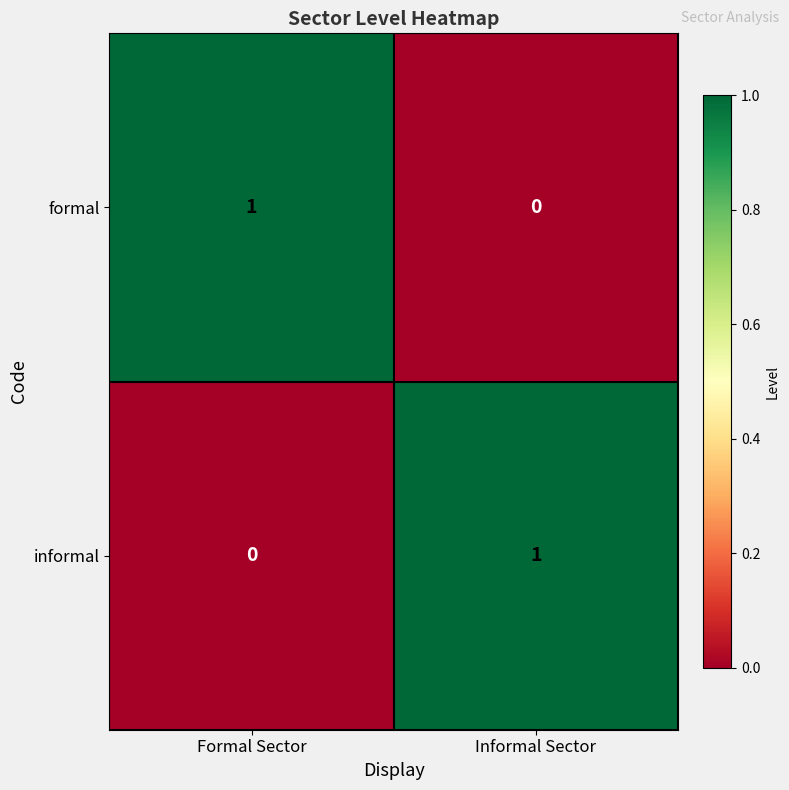

How many data points does each series have?

2